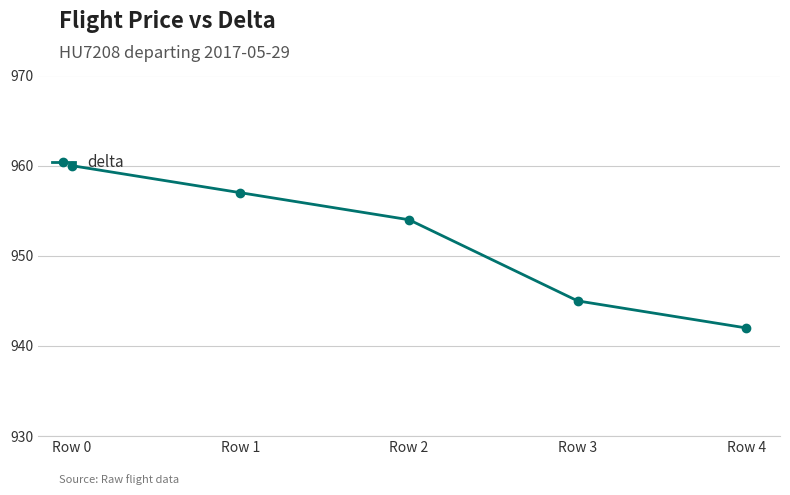

How many values are between 945 and 957?

3